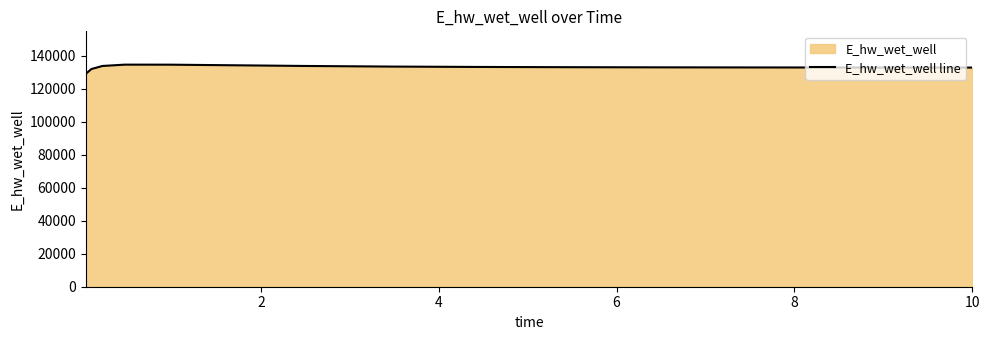

What is the maximum value shown in the chart?

134675.5